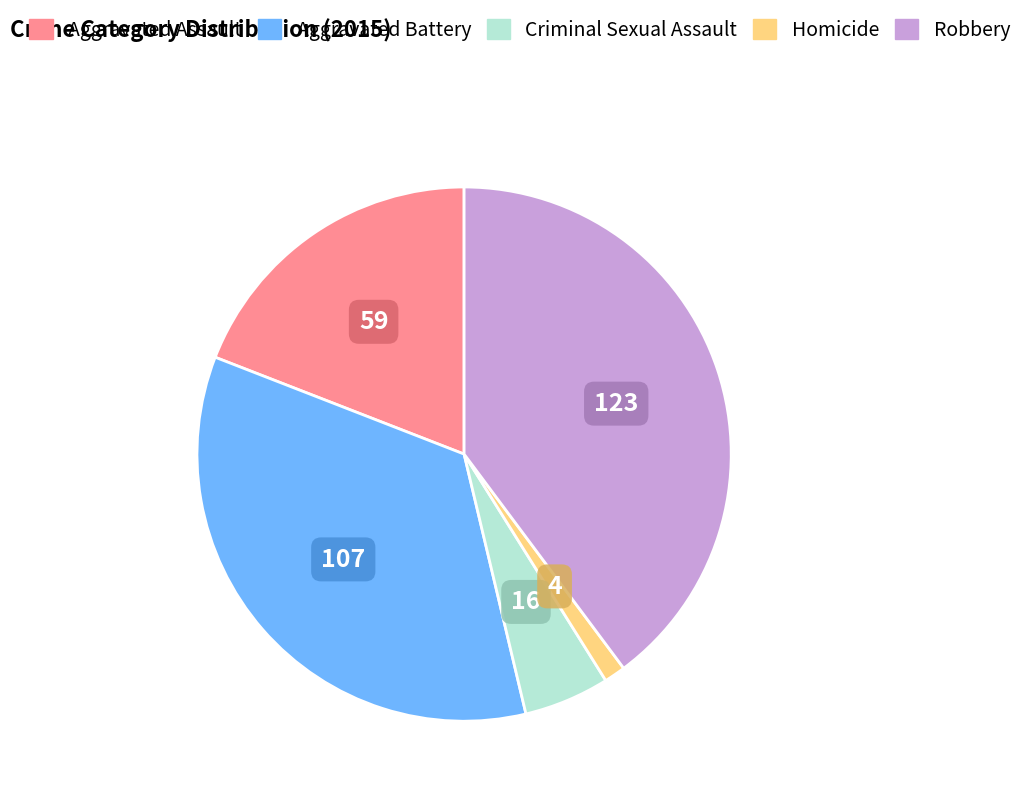

Which category has the biggest portion of the pie?

Robbery